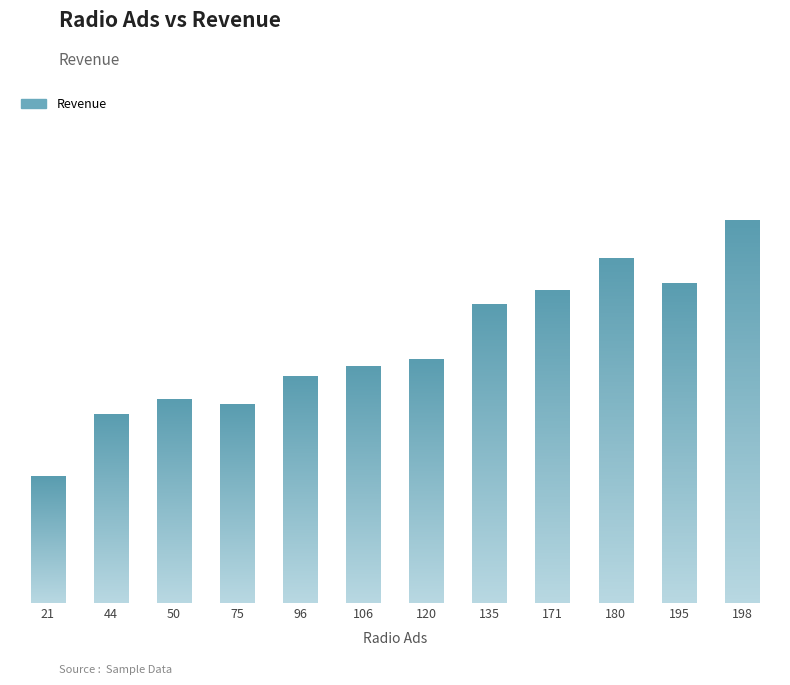

What is the sum of all values?

203767